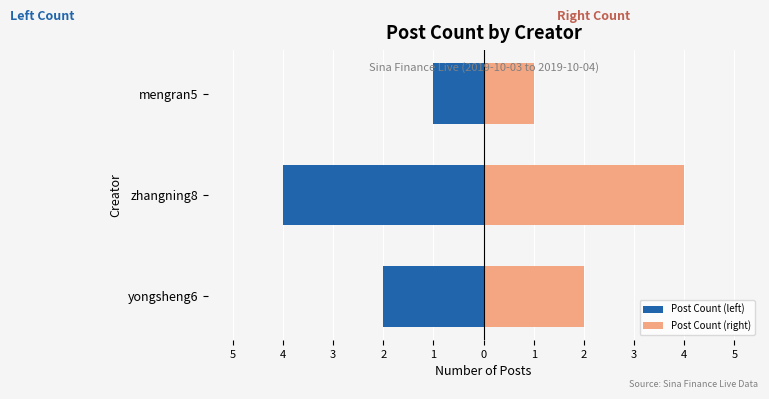

True or false: Post Count (right) has a value of 1 at yongsheng6.

False